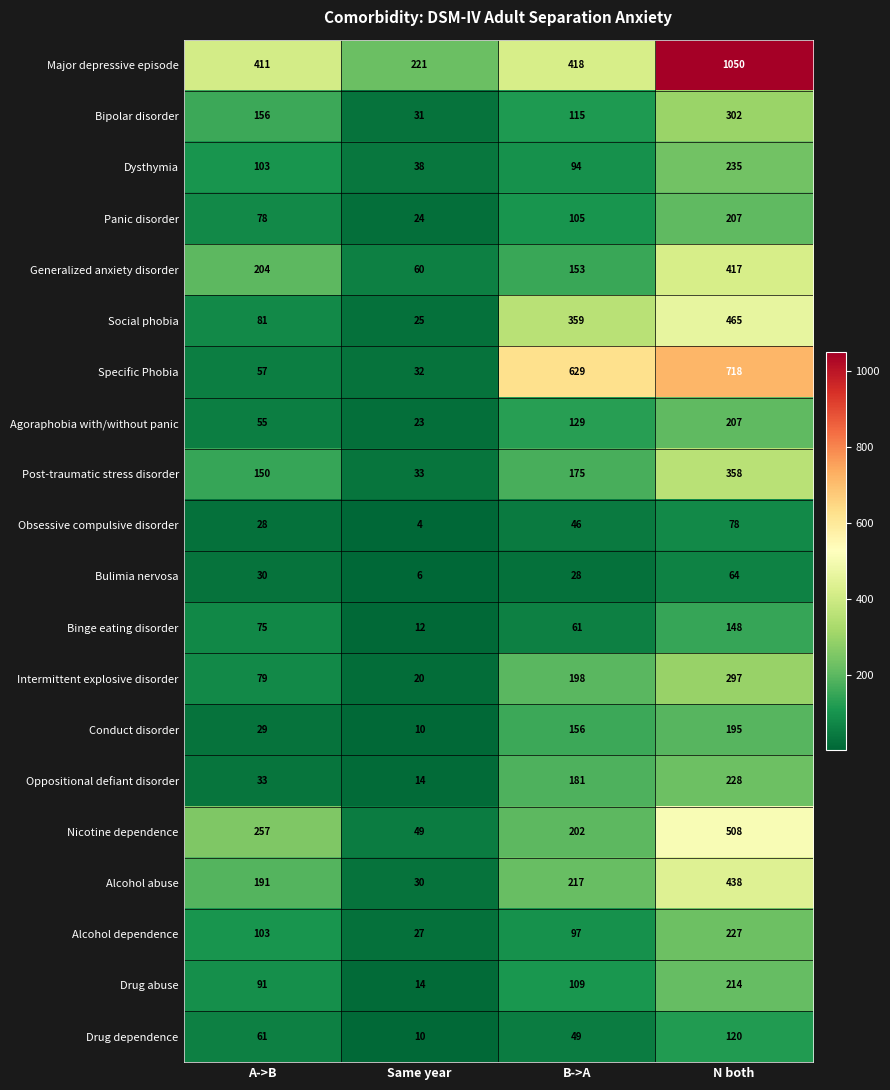

At which category is the sum across all series the highest?

N both